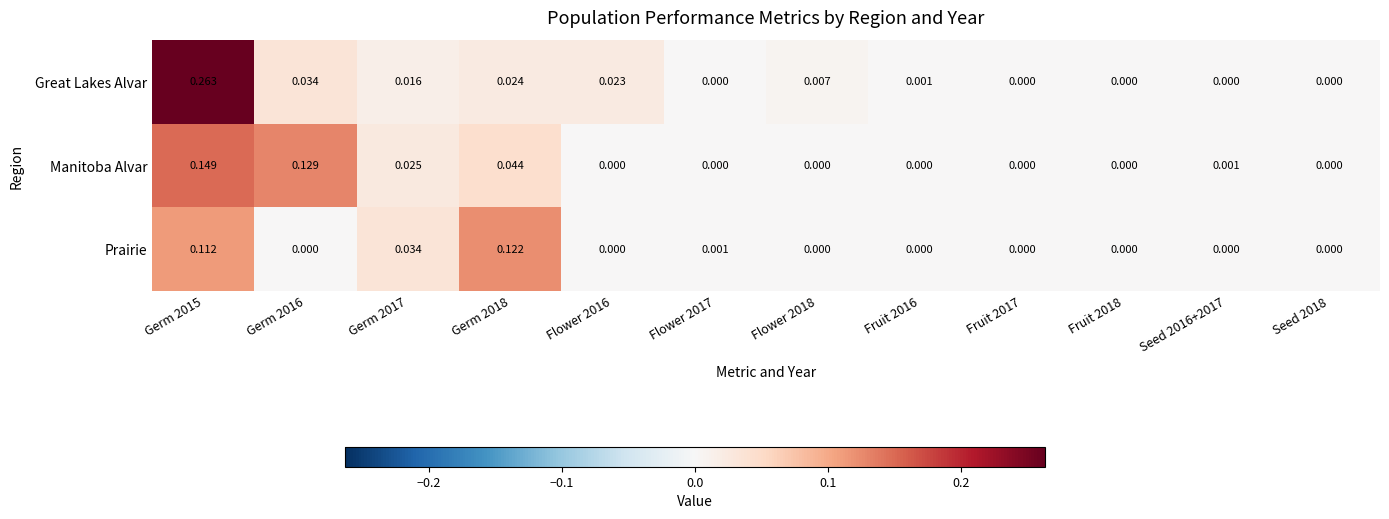

Is the value of Manitoba Alvar at Flower 2016 greater than the value of Great Lakes Alvar at Germ 2015?

No